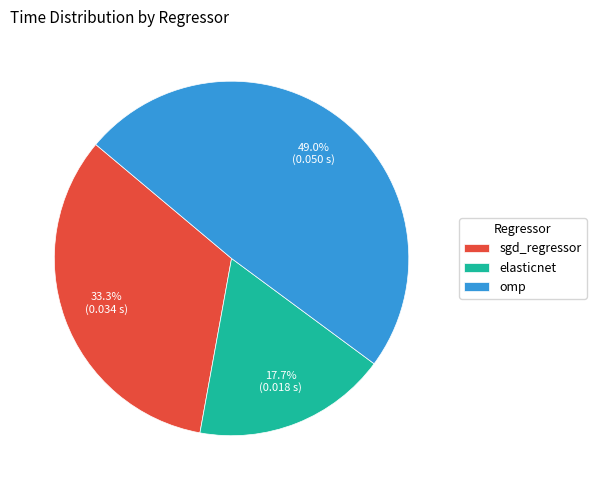

Count the number of slices in the pie.

3